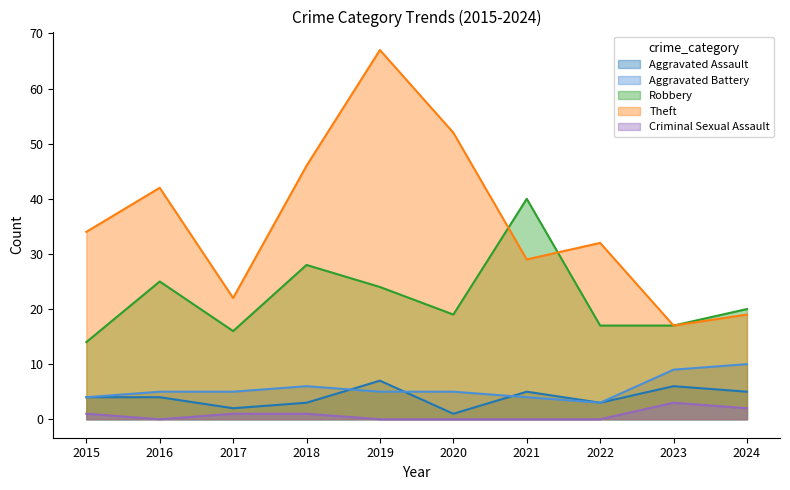

Which series has the widest spread of values?

Theft